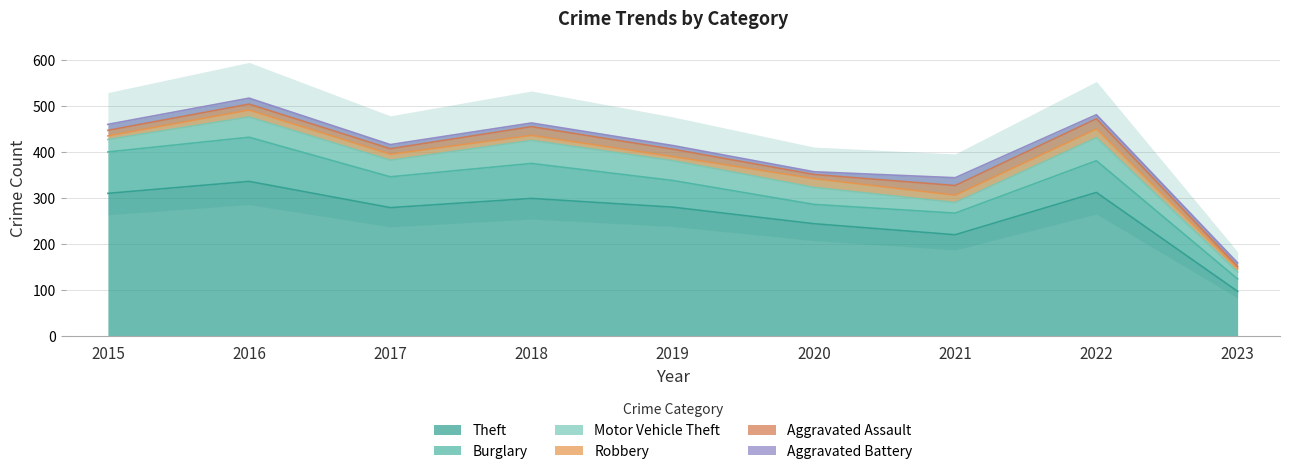

Where is the first local minimum for Theft?

2017